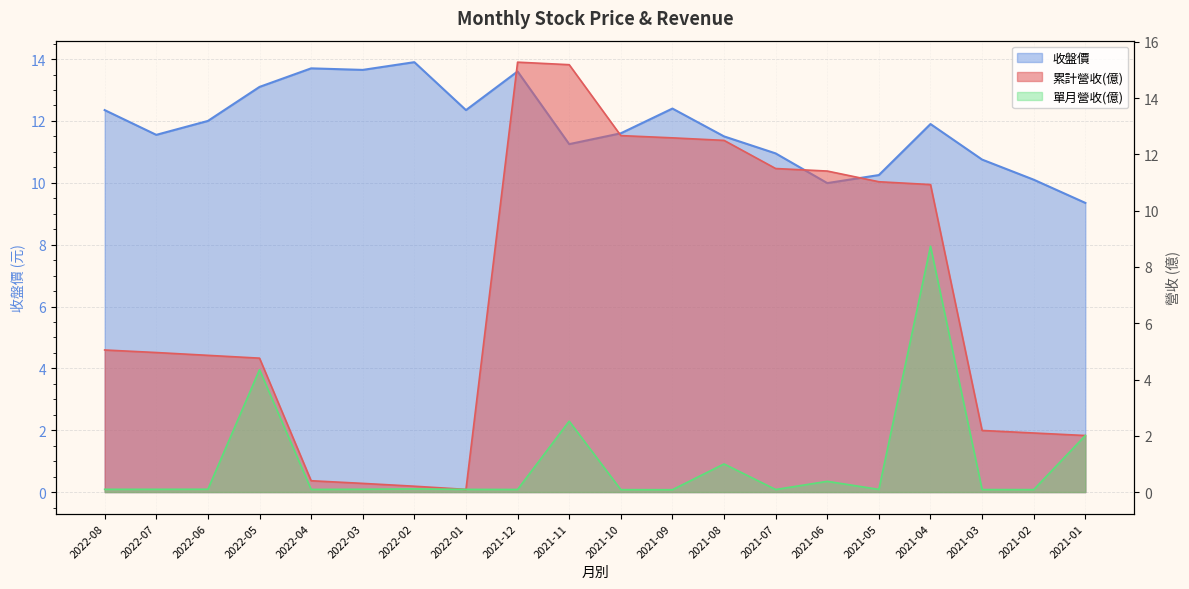

True or false: 單月營收(億) has more than 1 points higher than both neighbors.

True